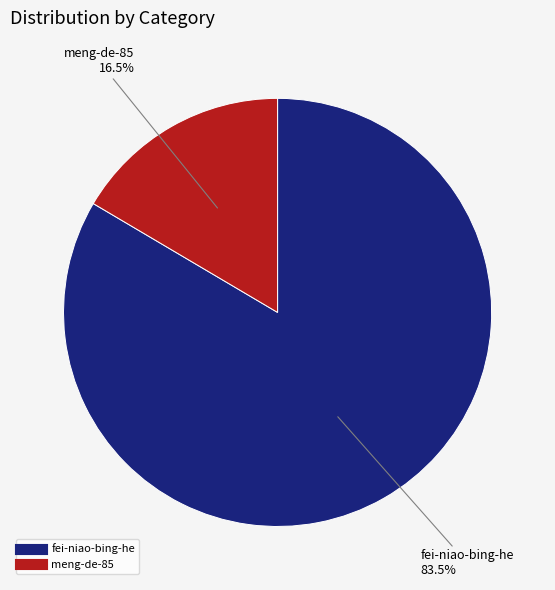

Does fei-niao-bing-he account for over 50% of the chart?

Yes